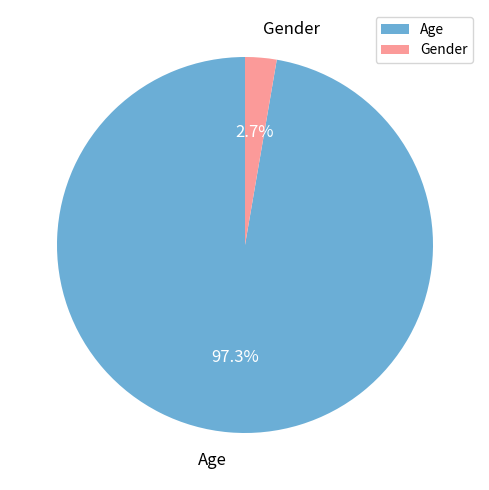

Rank the categories by value from highest to lowest.

Age, Gender